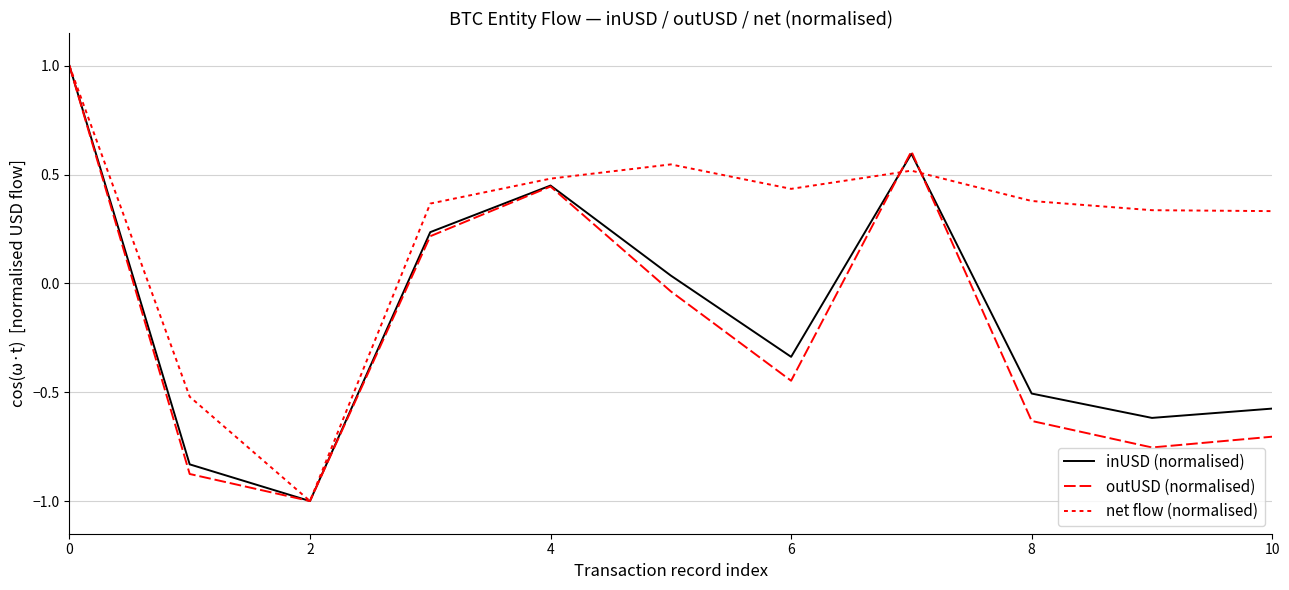

Does the chart have visible grid lines?

Yes